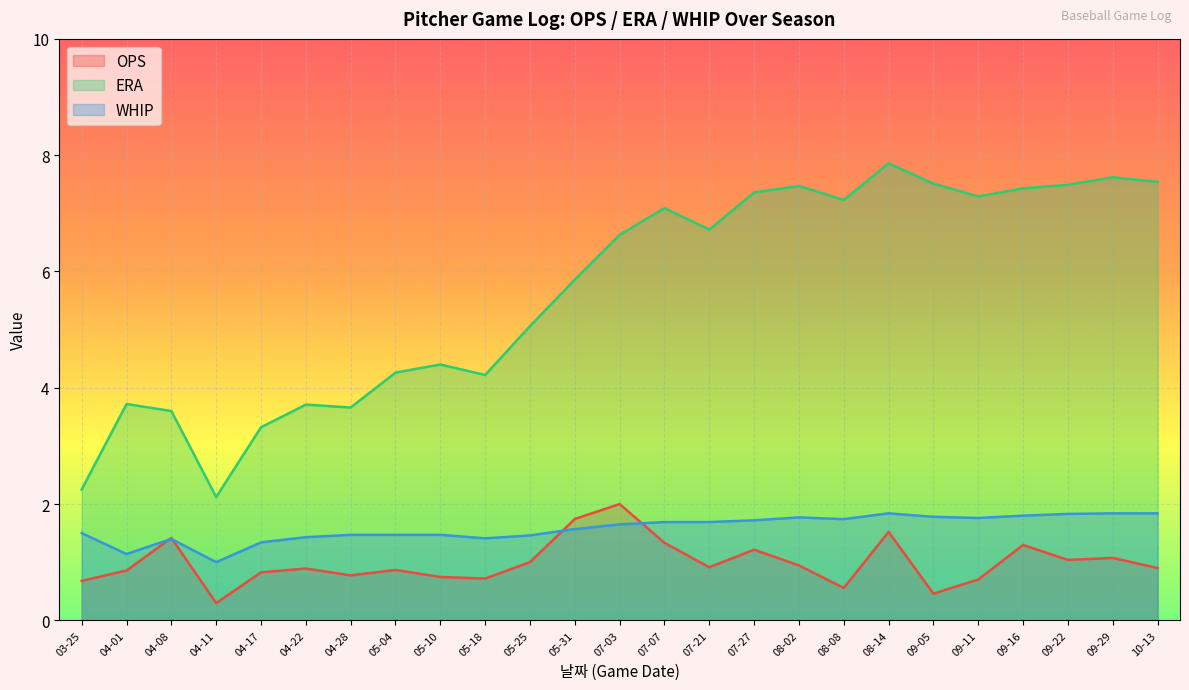

Reading left to right, list all the values displayed in this chart.

OPS: 0.7	0.9	1.4	0.3	0.8	0.9	0.8	0.9	0.7	0.7	1.0	1.7	2.0	1.3	0.9	1.2	0.9	0.6	1.5	0.5	0.7	1.3	1.0	1.1	0.9
ERA: 2.2	3.7	3.6	2.1	3.3	3.7	3.7	4.3	4.4	4.2	5.1	5.9	6.6	7.1	6.7	7.4	7.5	7.2	7.9	7.5	7.3	7.4	7.5	7.6	7.5
WHIP: 1.5	1.1	1.4	1.0	1.3	1.4	1.5	1.5	1.5	1.4	1.5	1.6	1.6	1.7	1.7	1.7	1.8	1.7	1.8	1.8	1.8	1.8	1.8	1.8	1.8